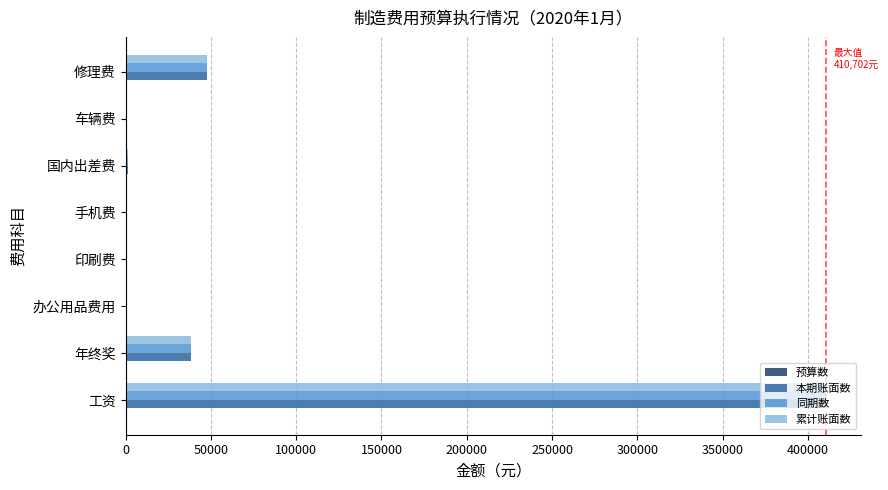

At which category is the sum across all series the highest?

工资